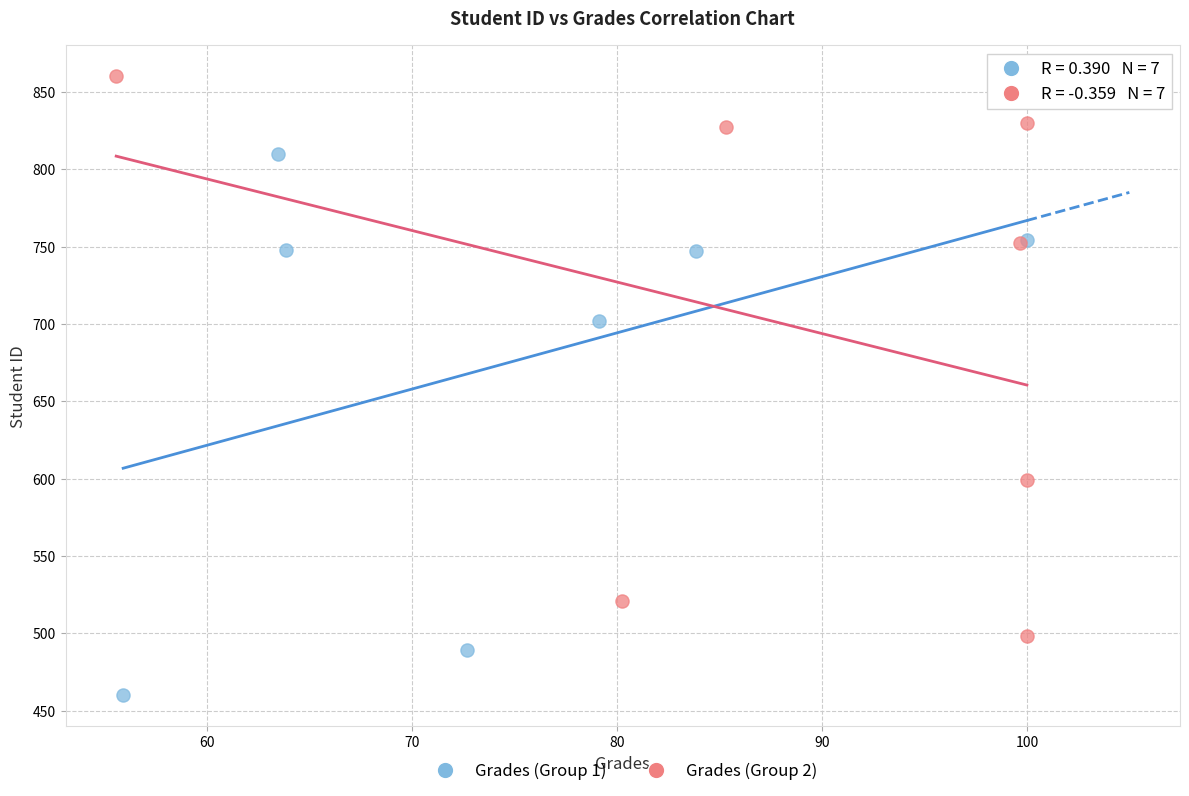

Which series contains the highest Y value?

Grades (Group 2)